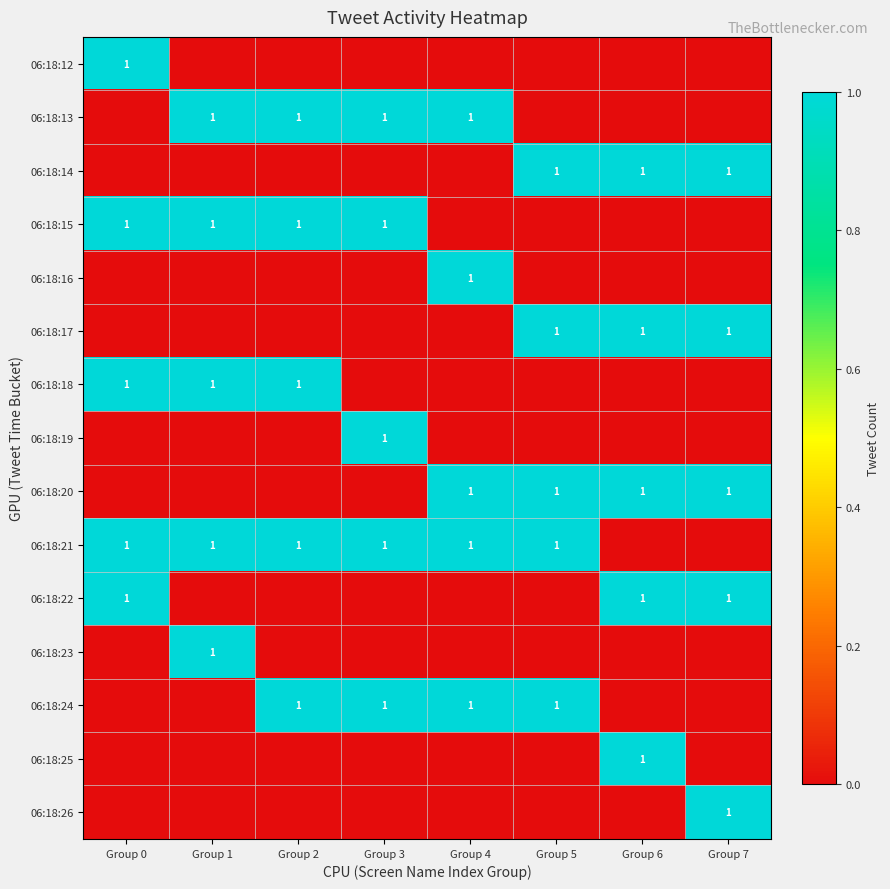

The 06:18:15 series shows 1 at Group 1. True or false?

True